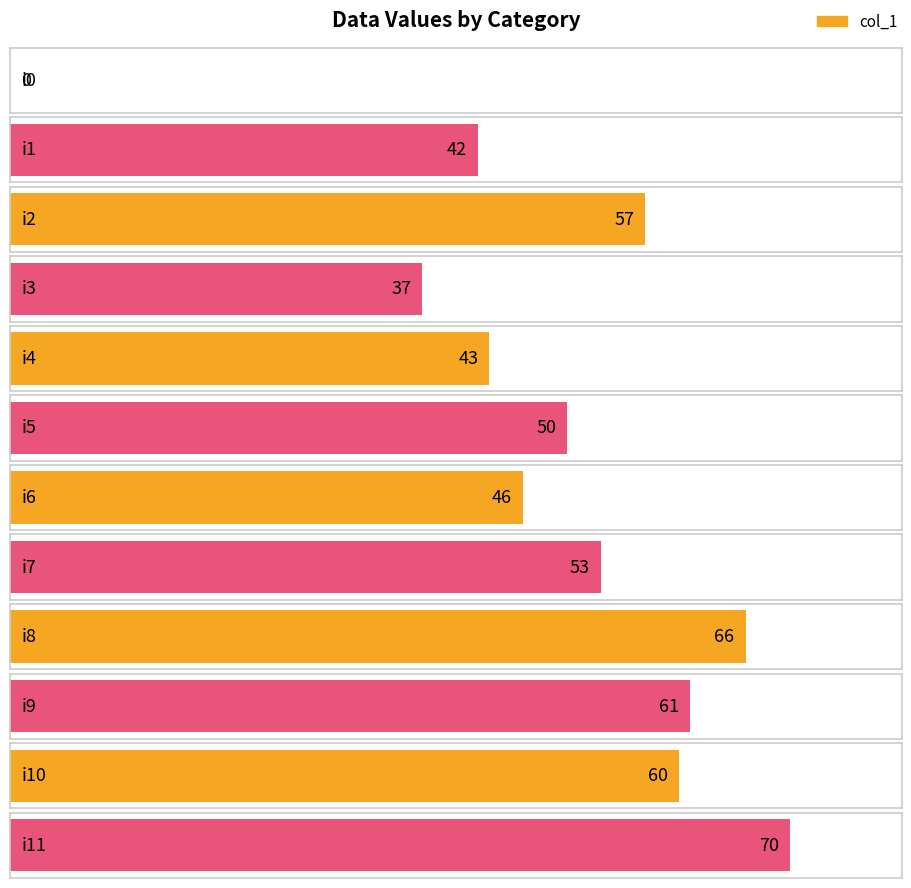

How many values are above zero?

11